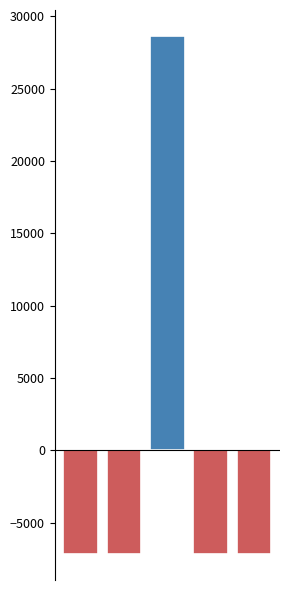

What is the smallest value displayed?

-7162.2